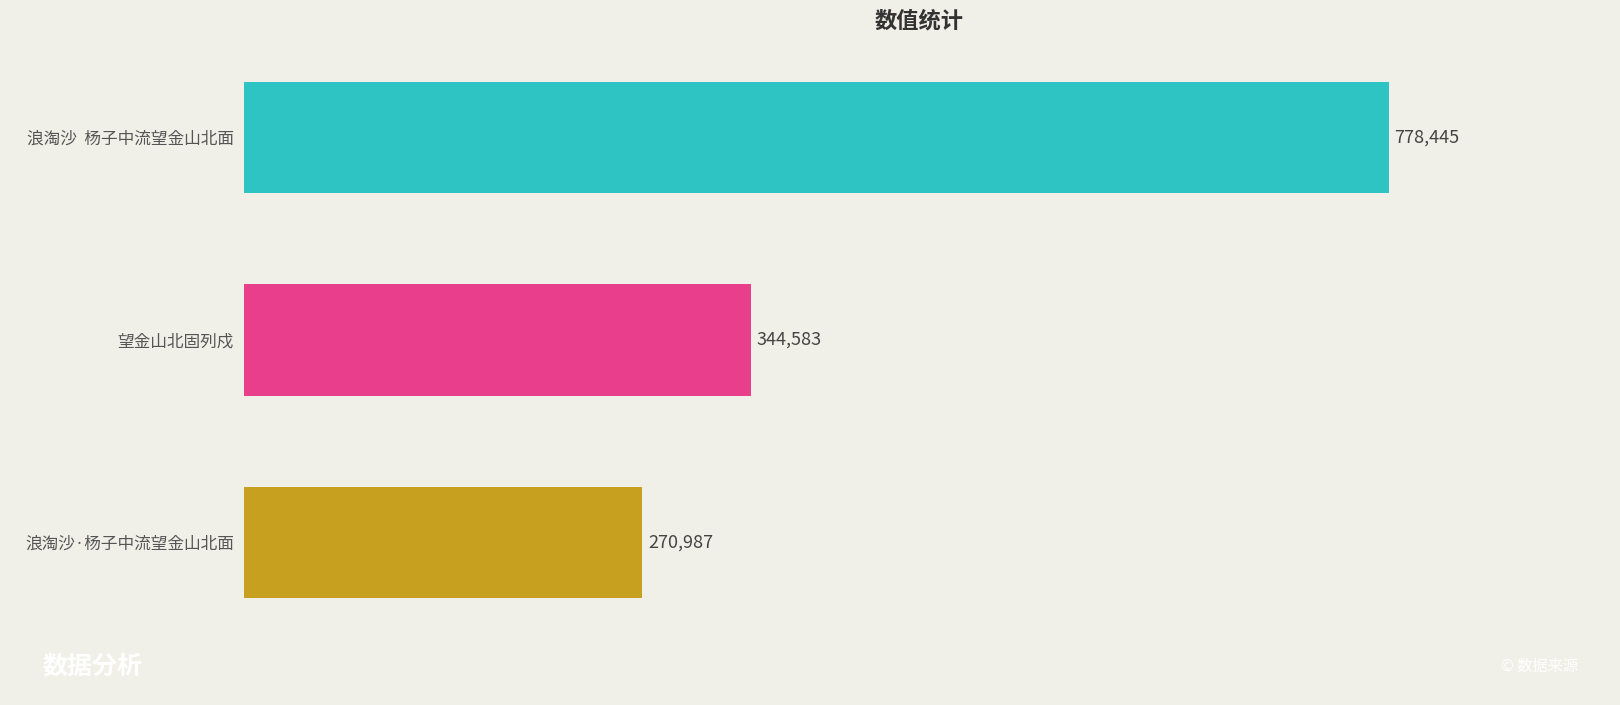

Reading top to bottom, what are all the values shown in this chart?

浪淘沙  杨子中流望金山北面=778445	望金山北固列戍=344583	浪淘沙·杨子中流望金山北面=270987